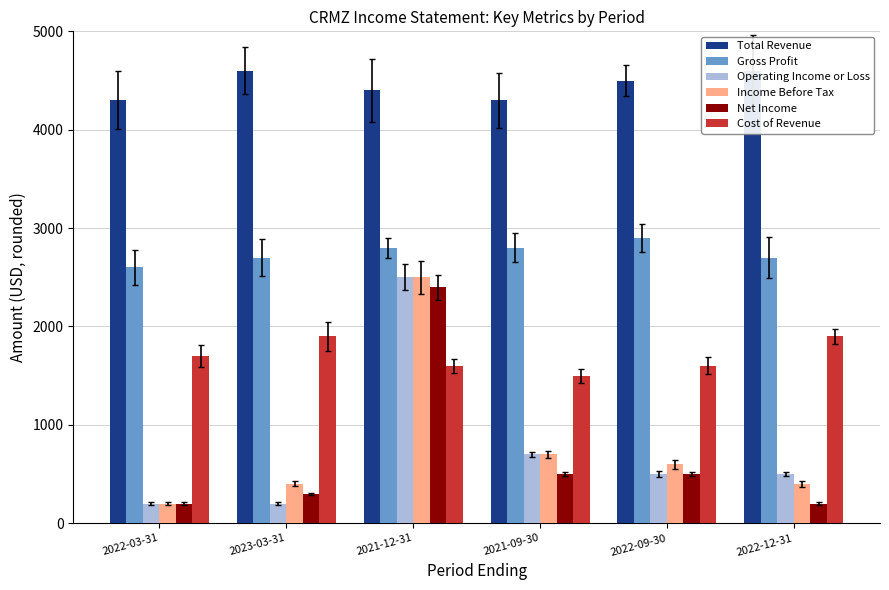

Count the Total Revenue values in the range 4300 to 4600.

6